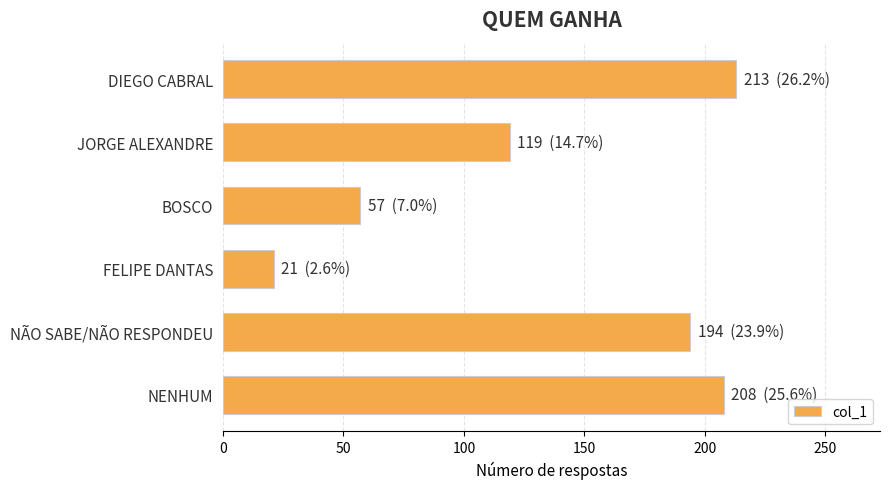

What is the smallest value displayed?

21